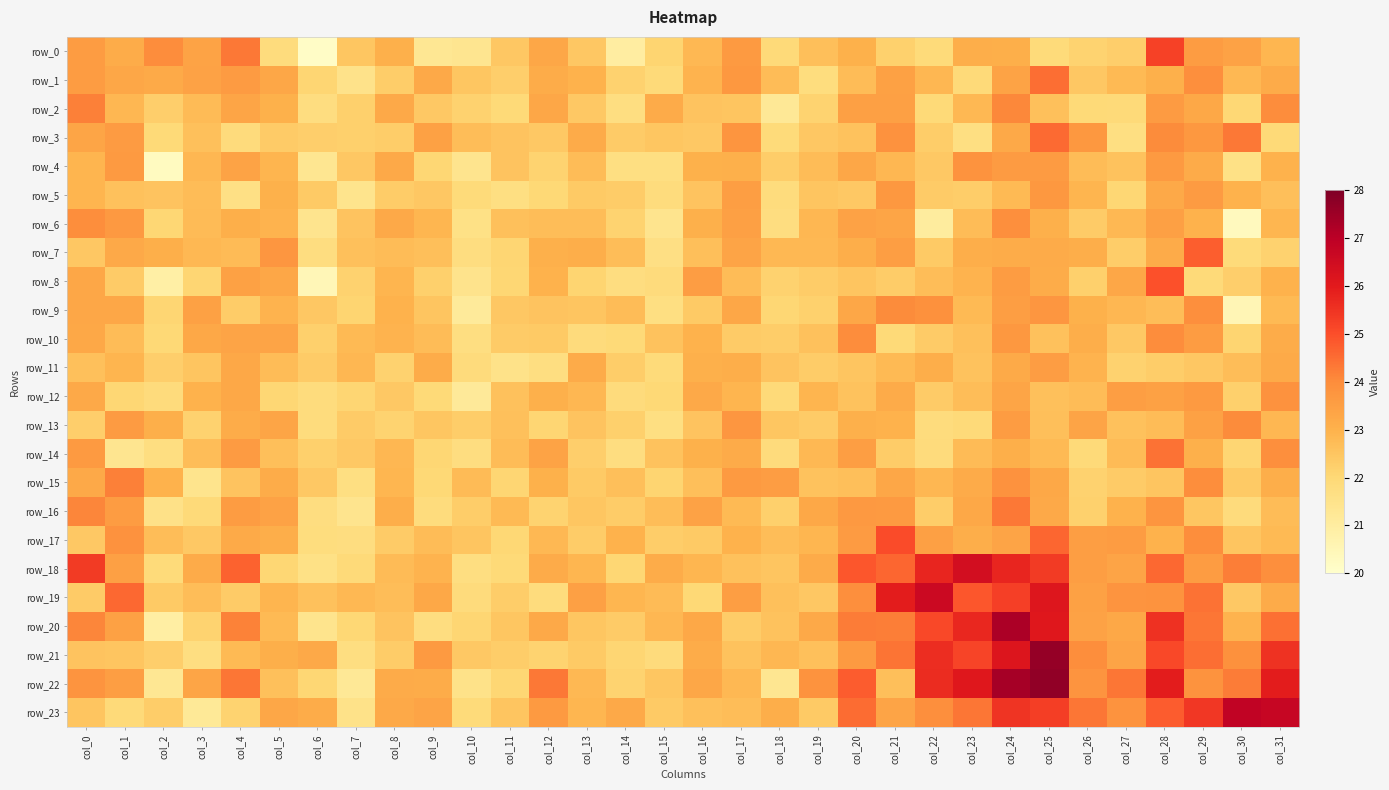

Which series has the largest total across all categories?

row_22